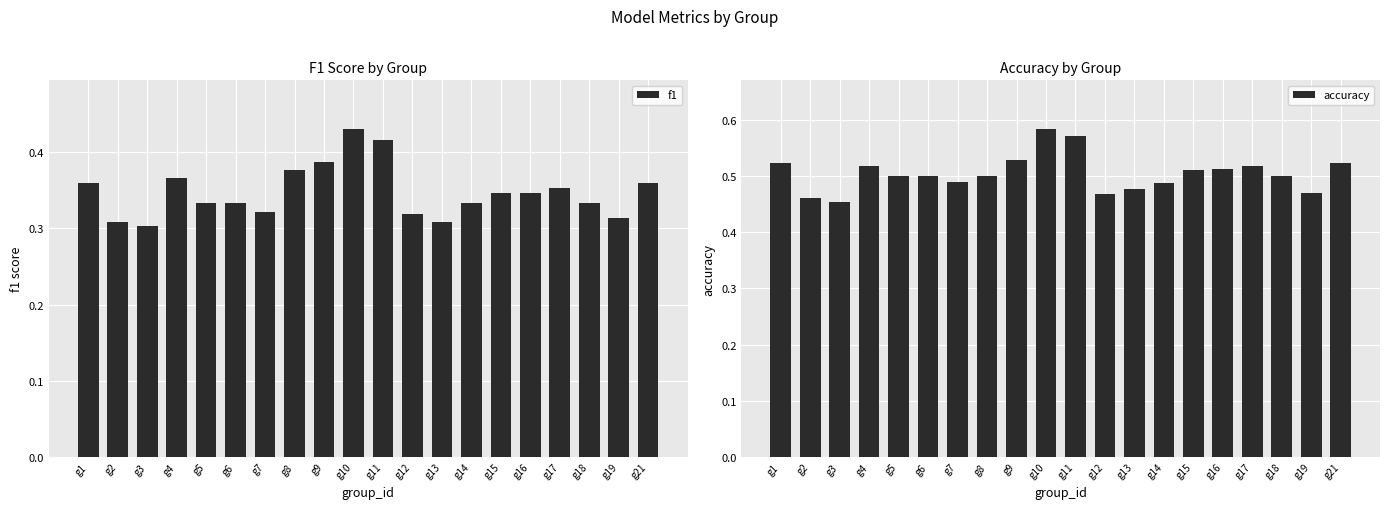

What is the difference between the second highest and second lowest values in the f1 series?

0.1